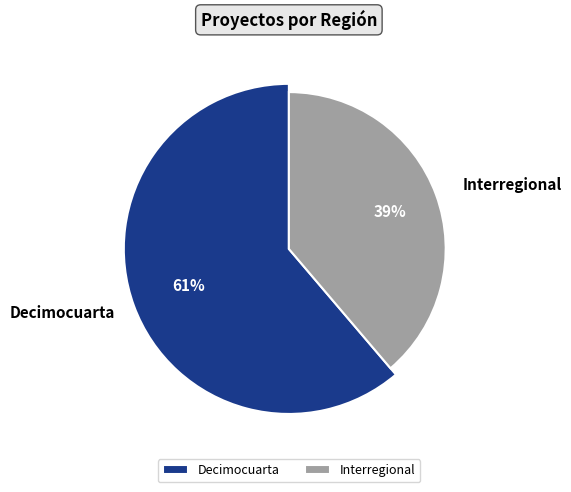

Which slice is the largest?

Decimocuarta